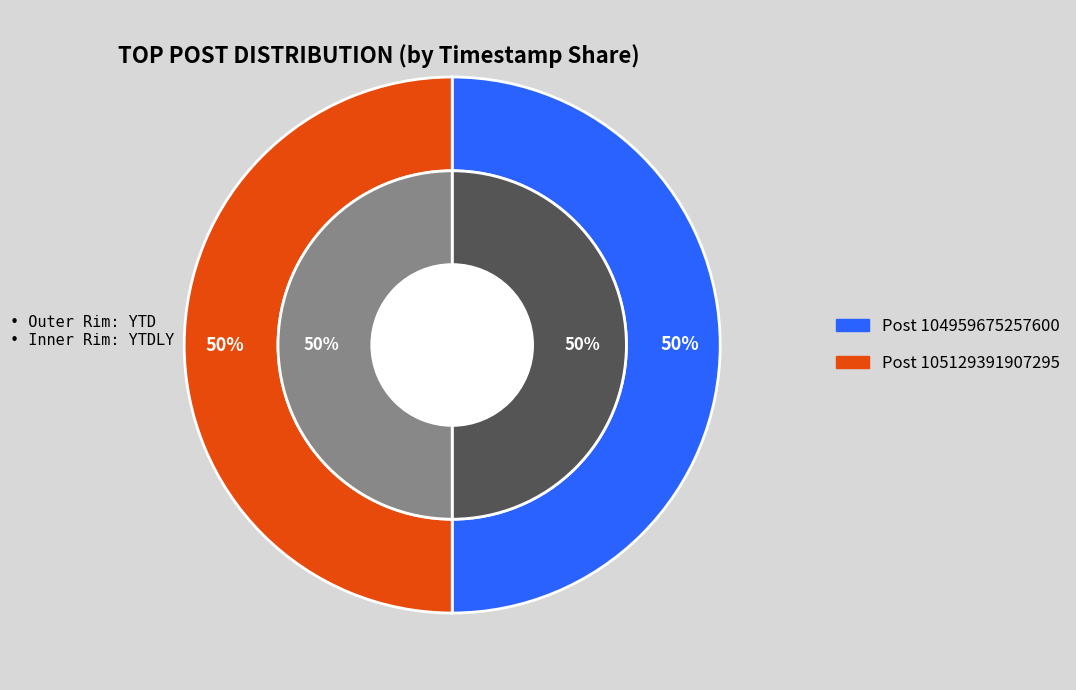

What is the majority slice?

105129391907295